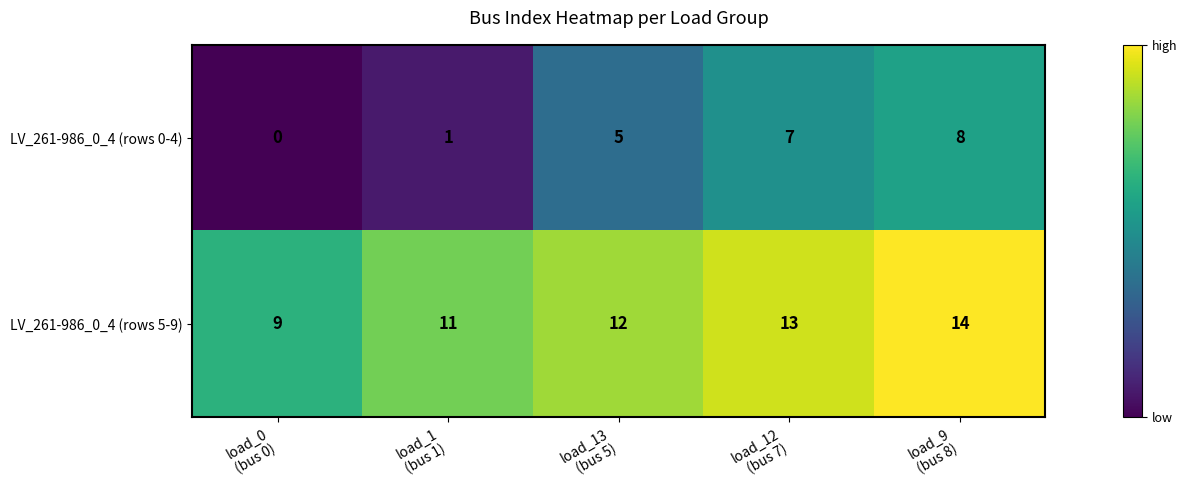

Reading left to right, list all the values displayed in this chart.

LV_261-986_0_4 (rows 0-4): 0	1	5	7	8
LV_261-986_0_4 (rows 5-9): 9	11	12	13	14